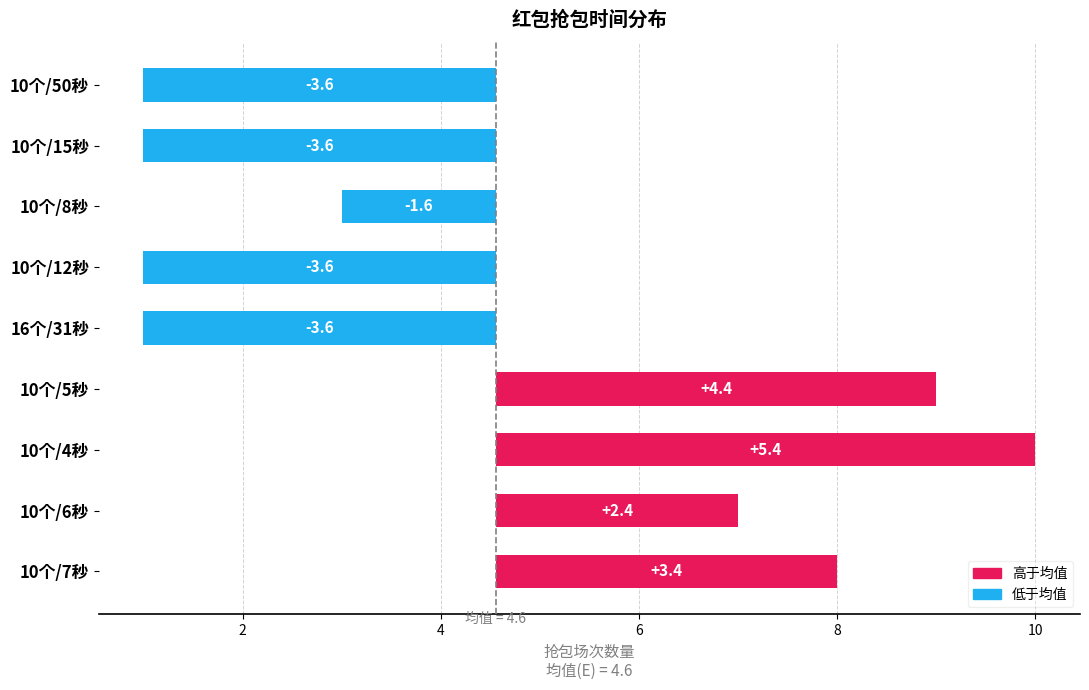

True or false: the data shows 4.4 at 10个/5秒.

True